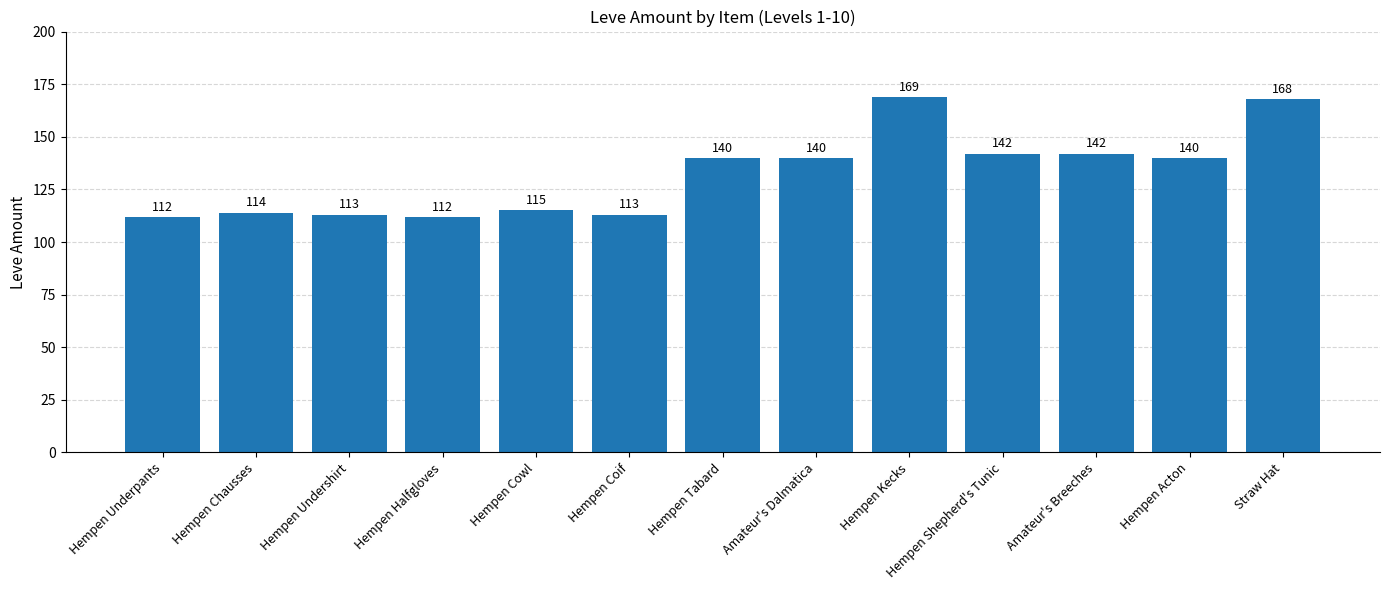

Reading right to left, transcribe all the data shown in this chart.

168	140	142	142	169	140	140	113	115	112	113	114	112